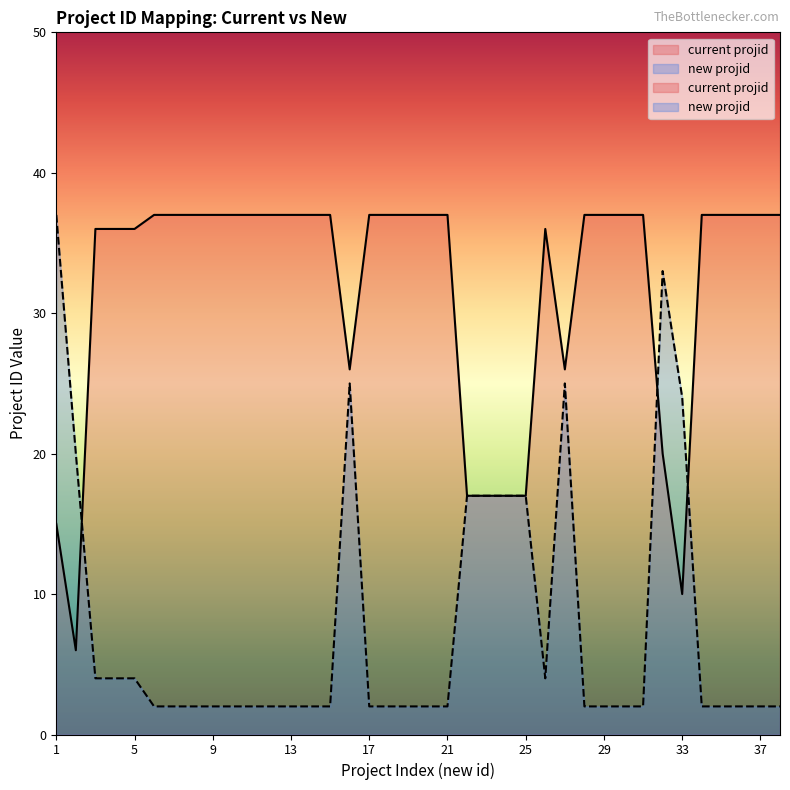

Rank the series by their maximum value, from lowest to highest.

current projid, new projid